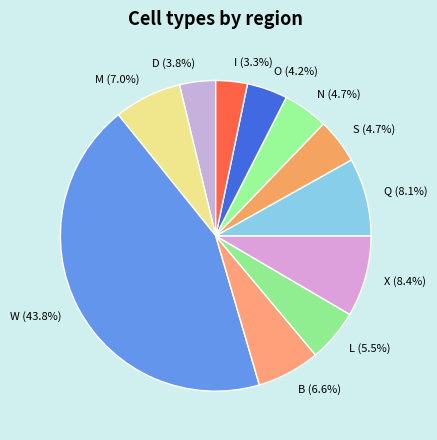

To the nearest percent, what percentage of the pie is O?

4%